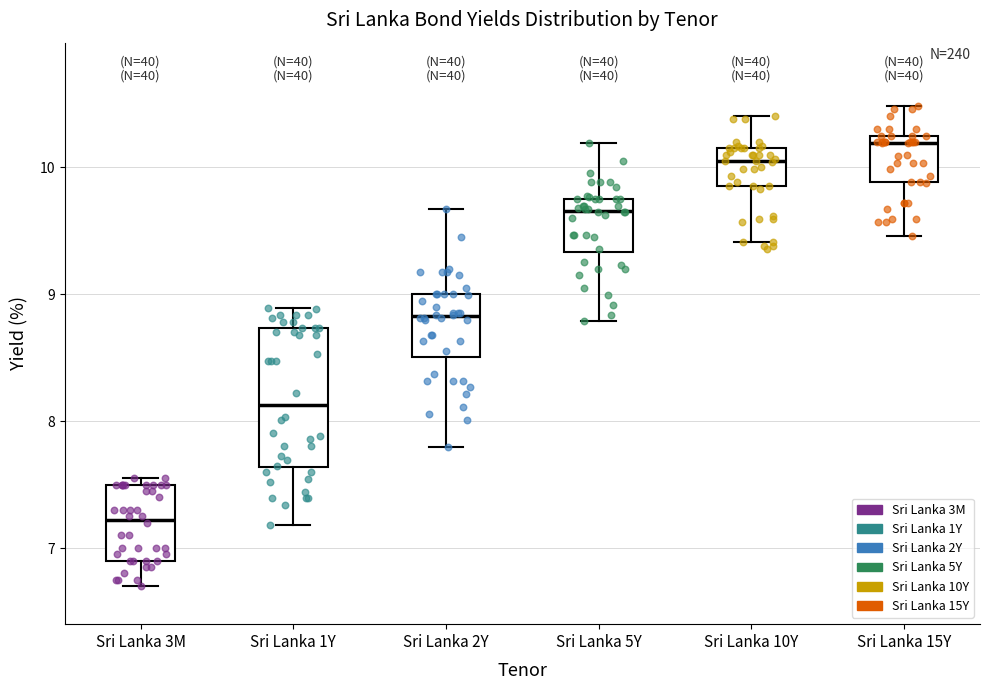

Where does the lower whisker of the box for Sri Lanka 15Y end on the y-axis? The values are not printed on the chart, so give them approximately, as read against the axis.

9.5